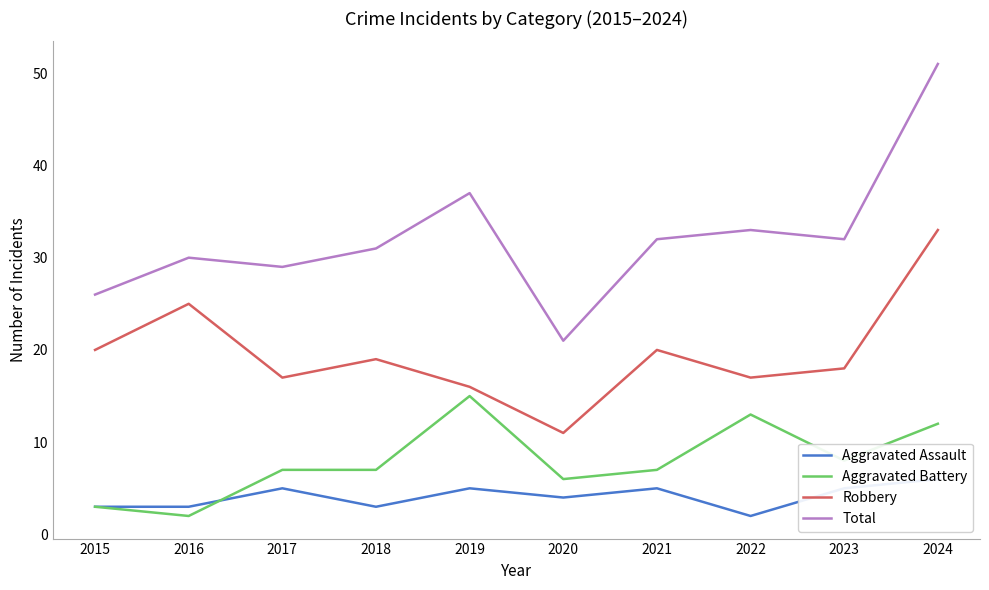

At which label is Aggravated Battery closest to 8?

2023